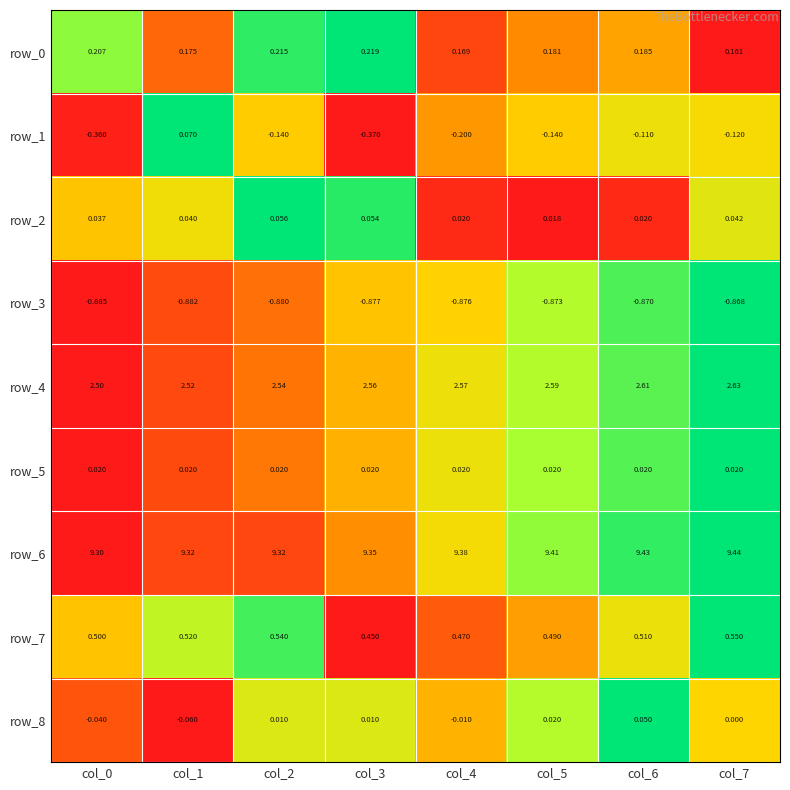

Is the value of row_4 at col_6 greater than the value of row_5 at col_4?

Yes